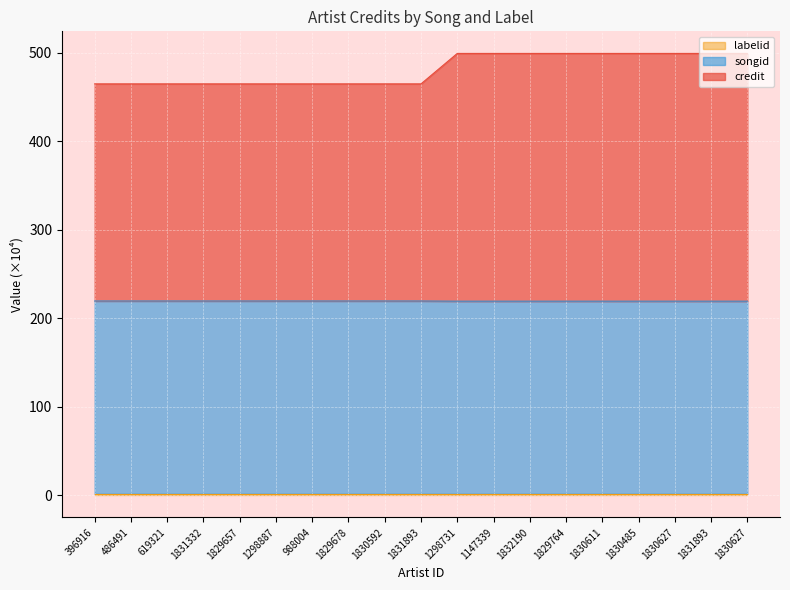

At how many categories does at least one series exceed 294?

19